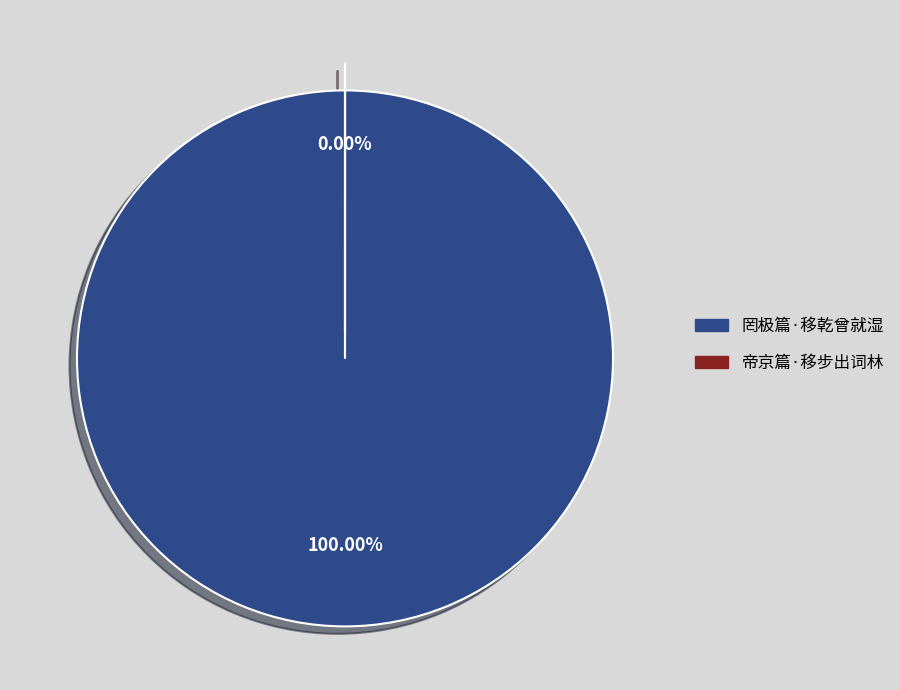

Rank the categories by value from lowest to highest.

帝京篇·移步出词林, 罔极篇·移乾曾就湿